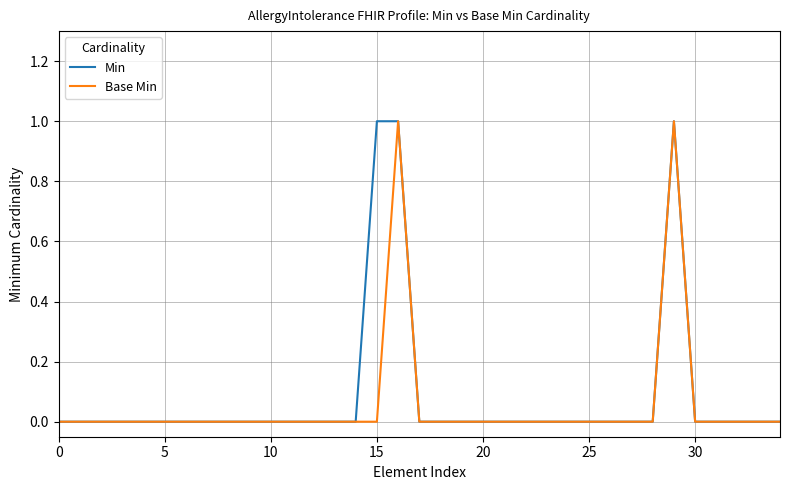

Does the chart have visible grid lines?

Yes